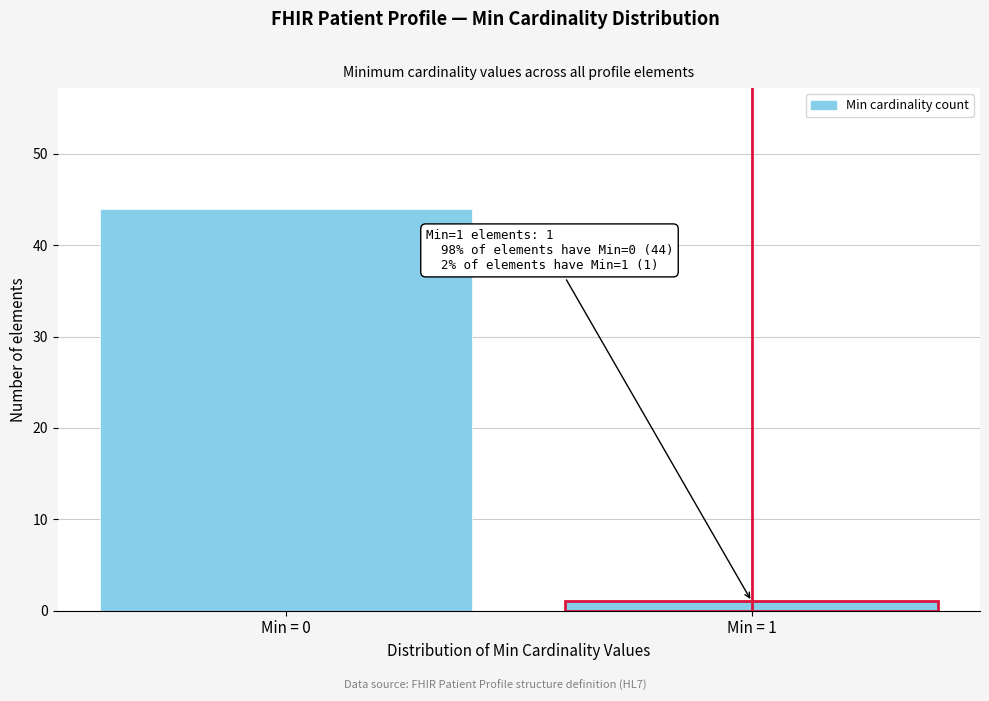

Reading left to right, transcribe all the data shown in this chart.

Min = 0=44	Min = 1=1